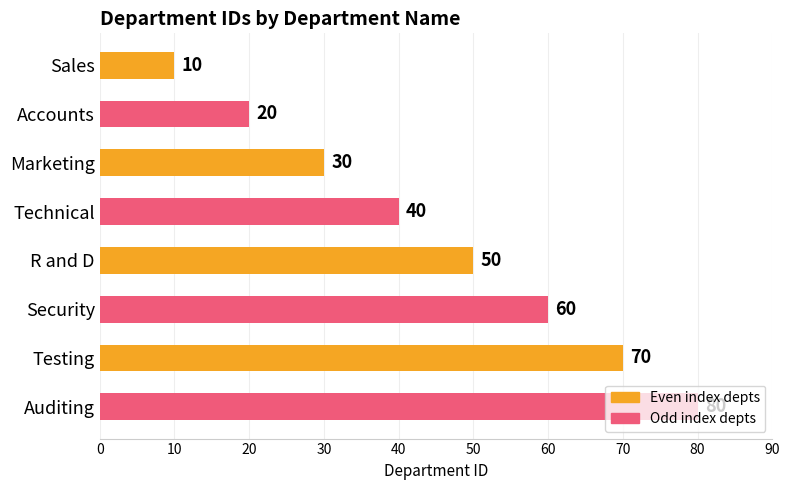

Where is the data nearest to the value 45?

Technical